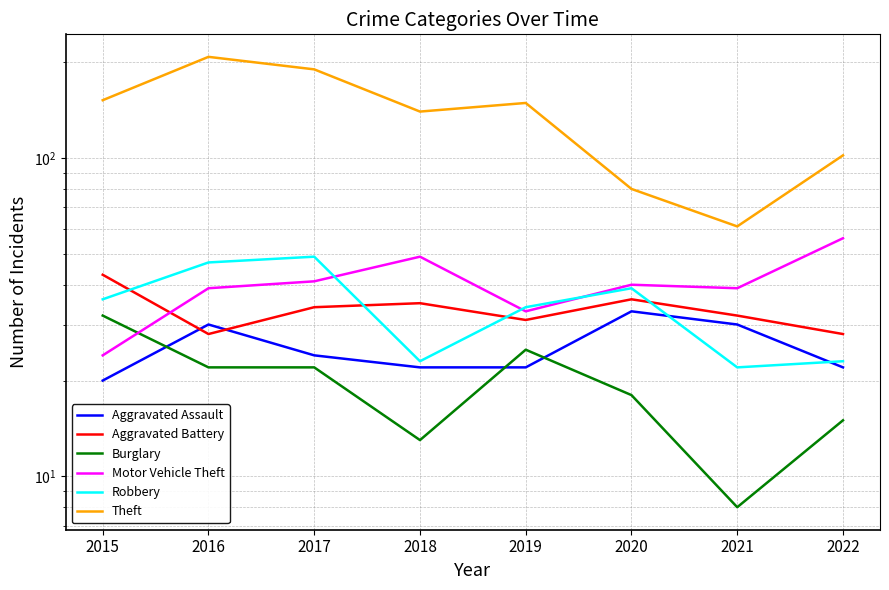

What is the total value across all series at 2017?

360